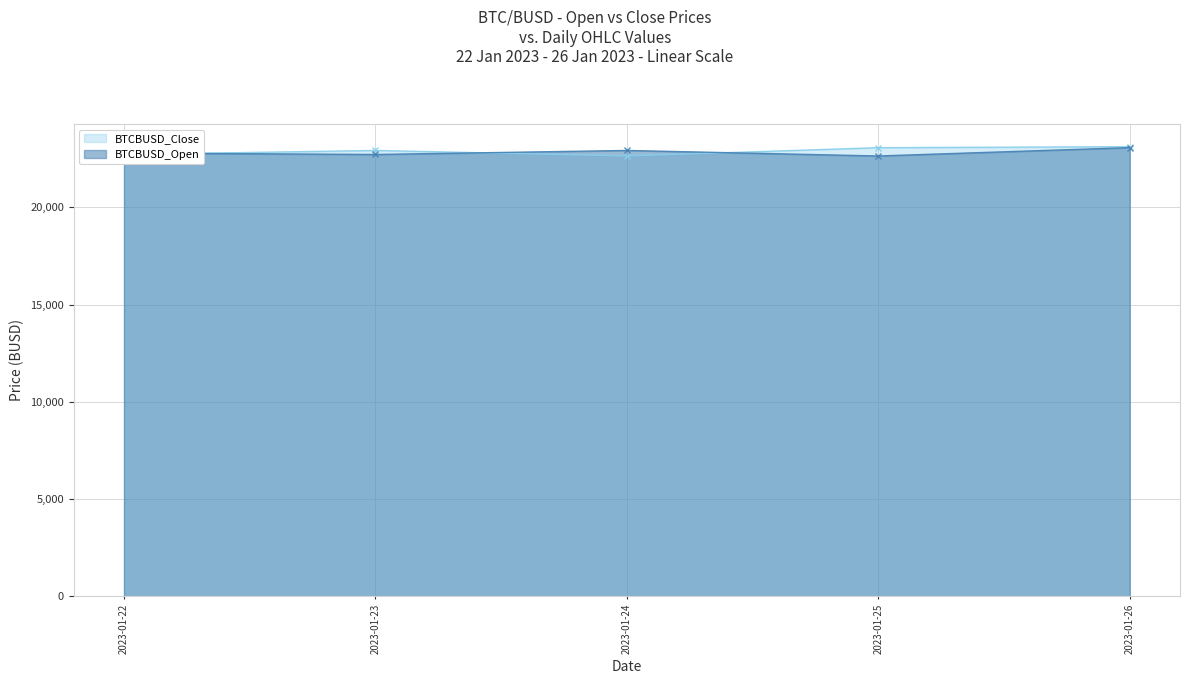

Reading left to right, transcribe all the data shown in this chart.

BTCBUSD_Close: 22711.9	22919.9	22636.1	23063.0	23113.5
BTCBUSD_Open: 22788.5	22713.5	22920.1	22636.1	23065.7